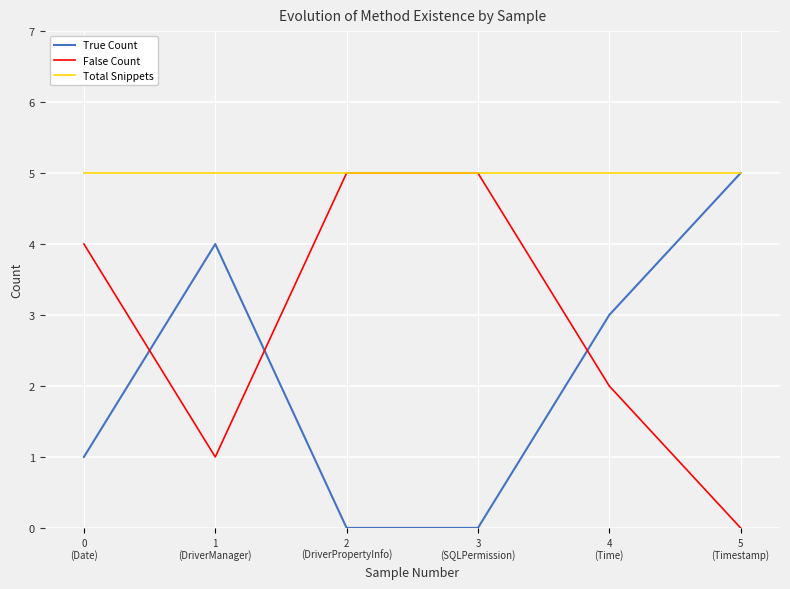

How many intersections are there between False Count and True Count?

3